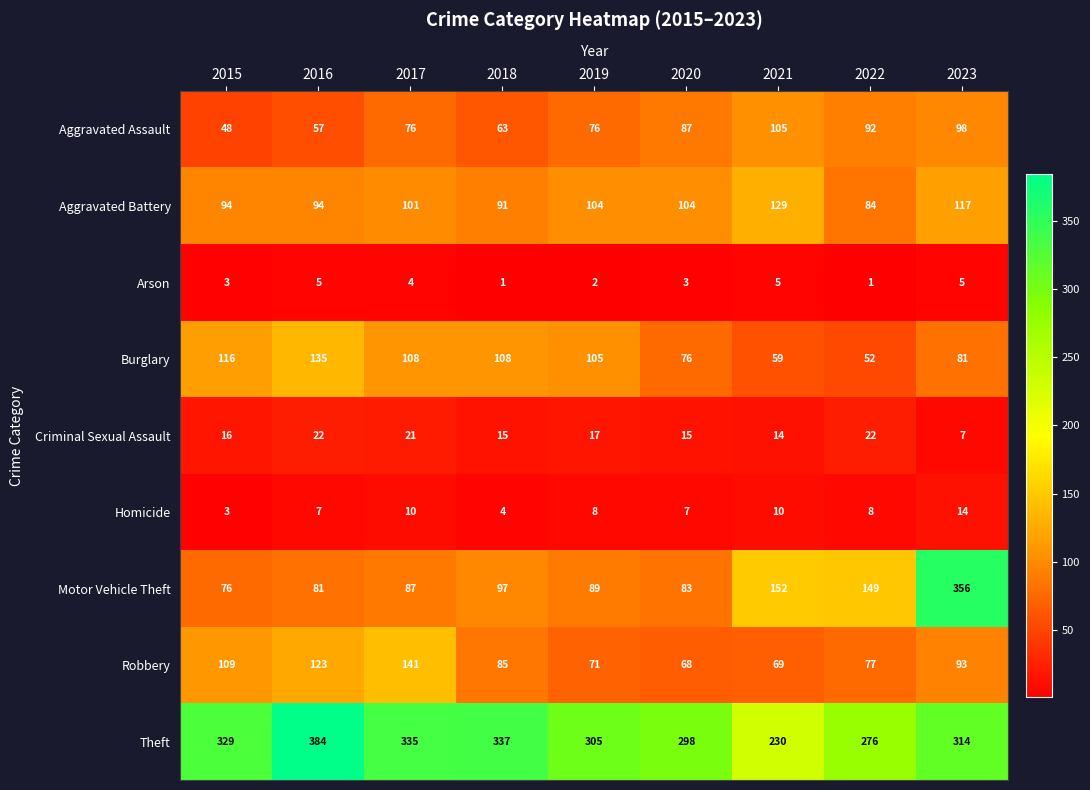

The Aggravated Battery series shows 51 at 2021. True or false?

False